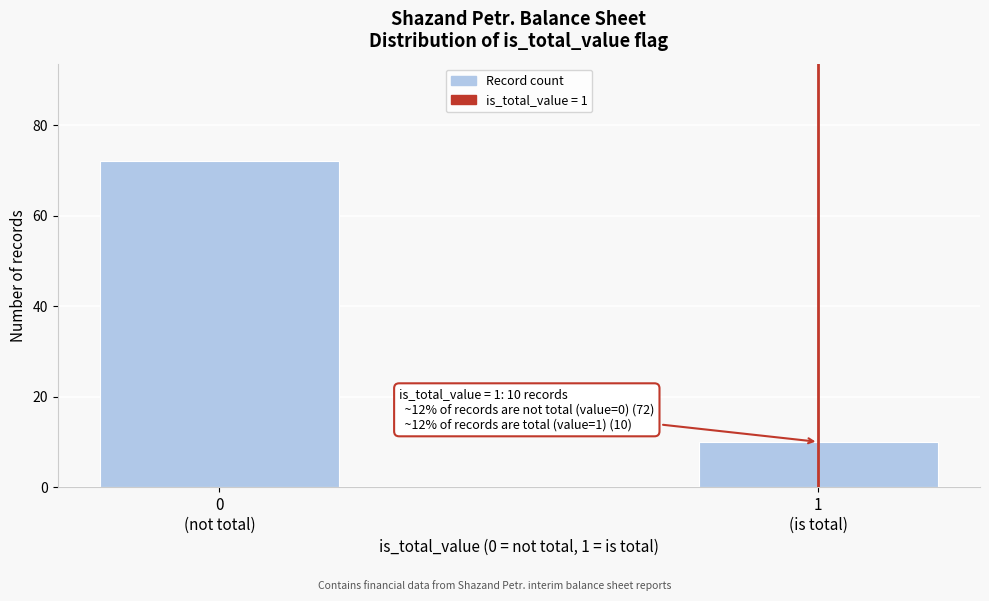

Reading right to left, list all the values displayed in this chart.

10	72